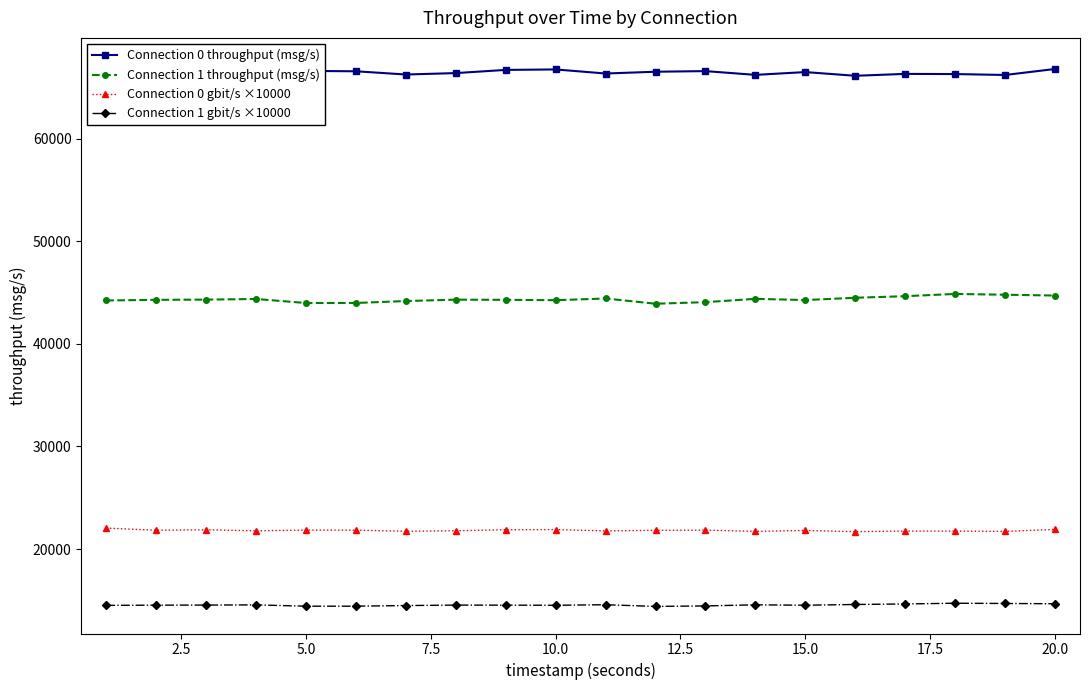

True or false: Connection 0 gbit/s ×10000 has more than 1 interior local peaks.

True